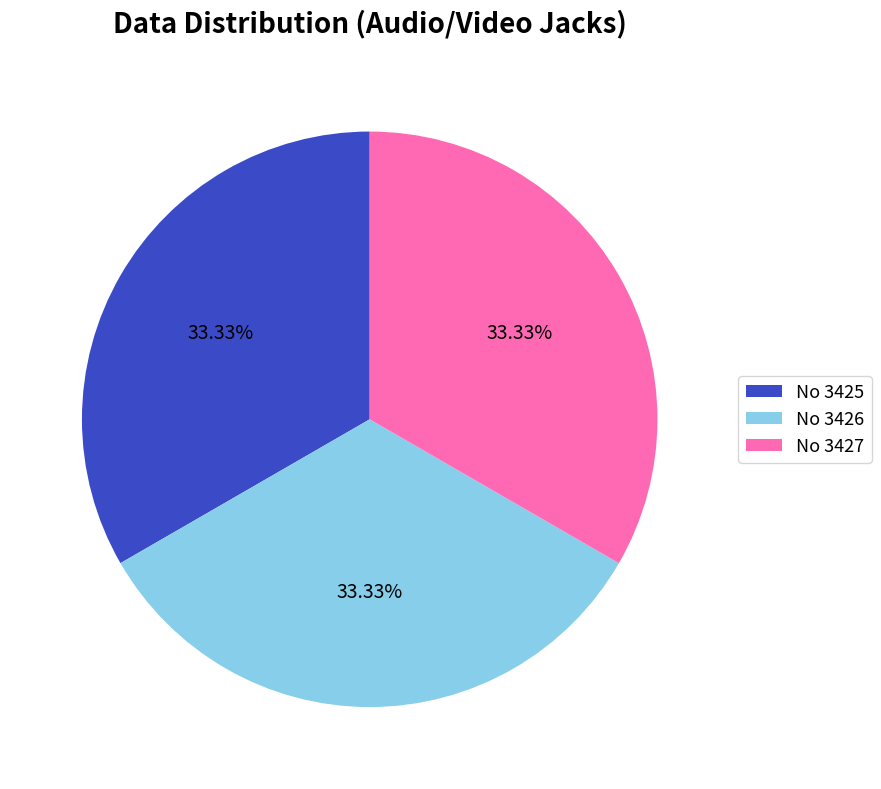

Approximately how many times larger is the value at No 3427 compared to No 3426?

1.0